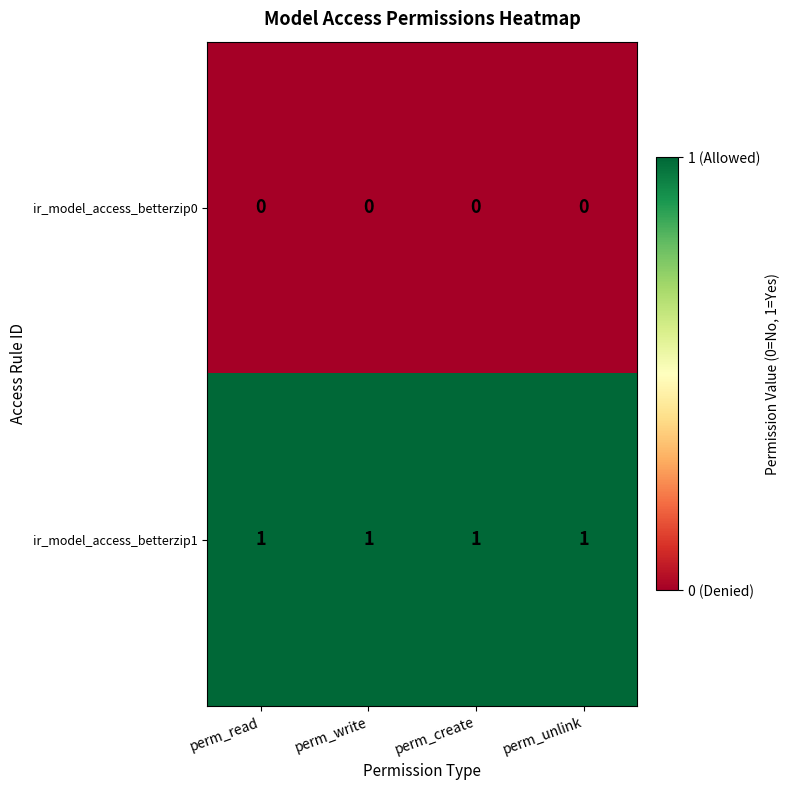

The ir_model_access_betterzip0 series shows 0 at perm_write. True or false?

True